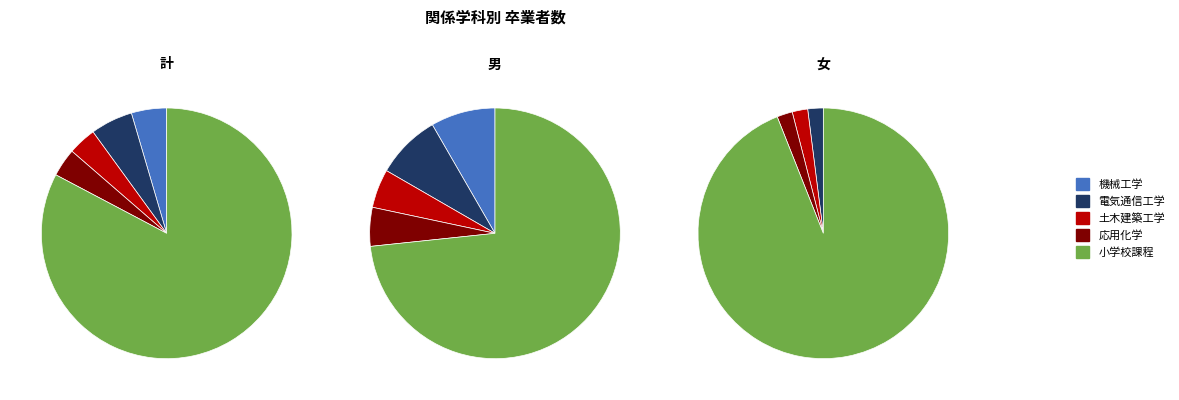

To the nearest percent, what portion does 計 represent?

50%